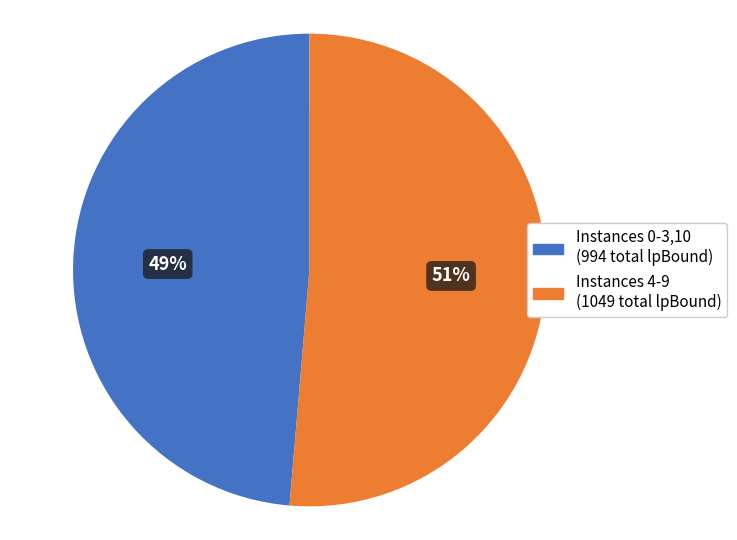

True or false: 6 accounts for 18% of the total.

False